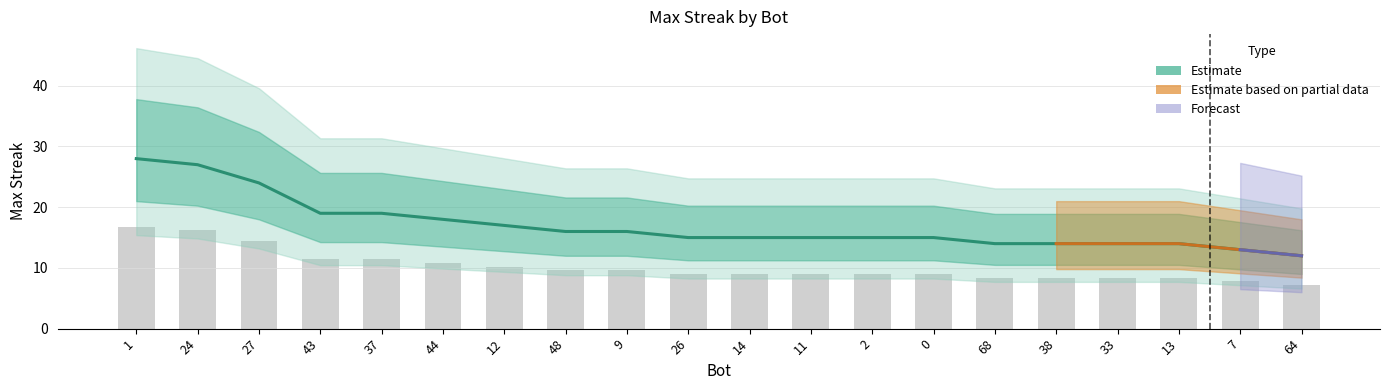

The chart shows a value of 8 at 64. True or false?

False